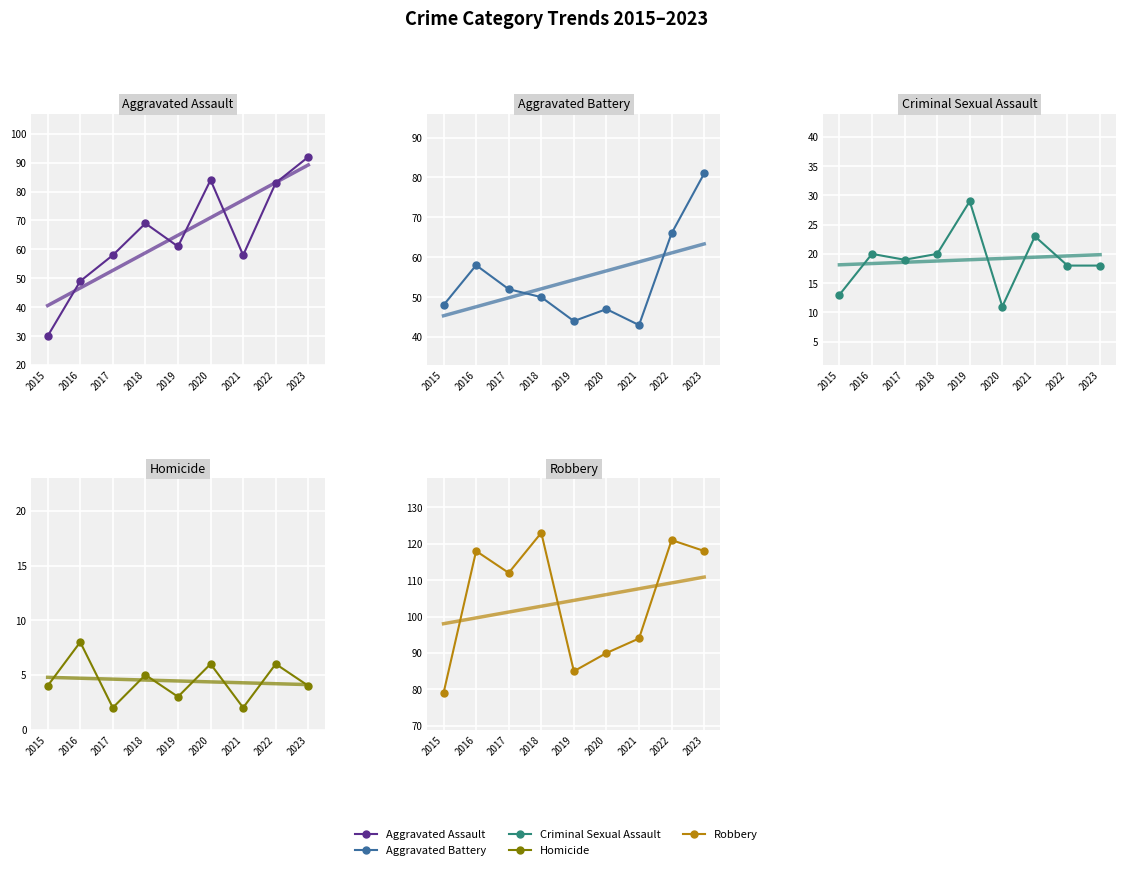

What is the difference between the Criminal Sexual Assault values at 2016 and 2015?

7